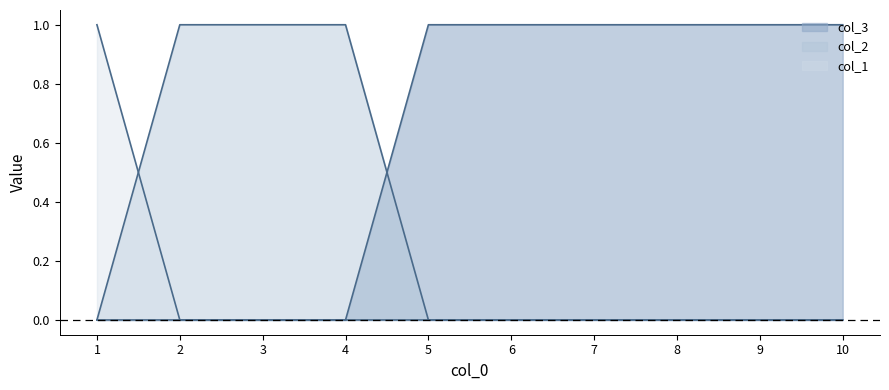

What is the value of the col_3 point at the 8th from the left?

1